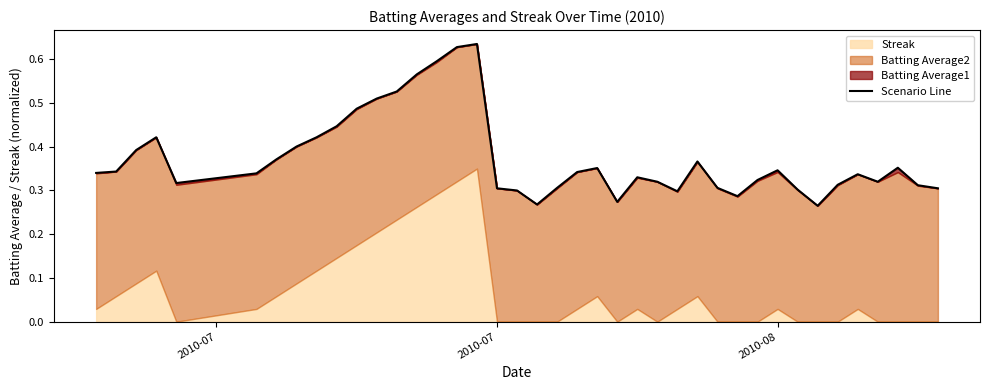

Is it true that the value at 19 is 0.4?

False